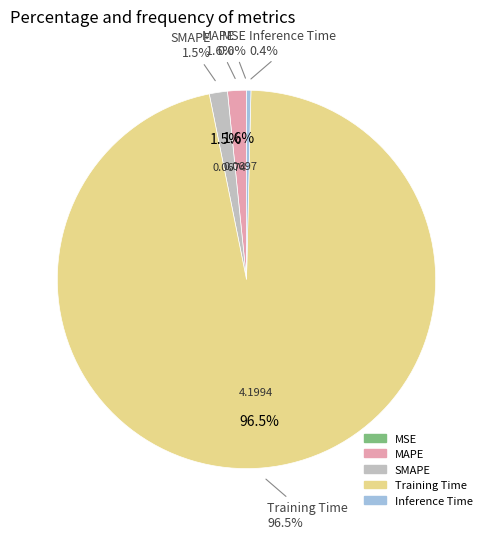

Between Training Time and MAPE, which is larger?

Training Time